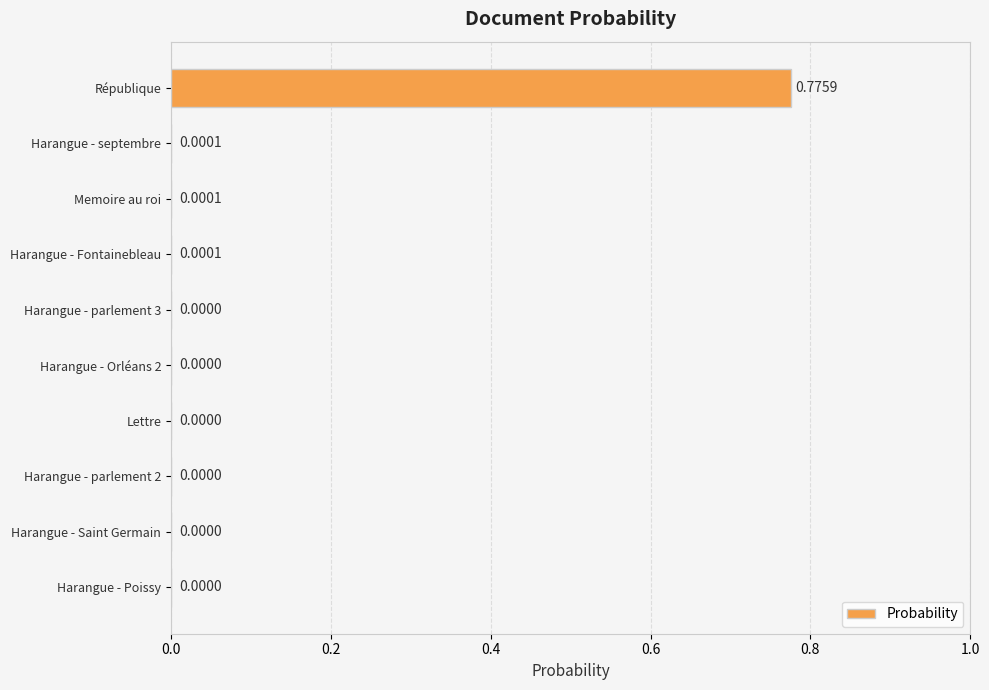

What is the average value?

0.1